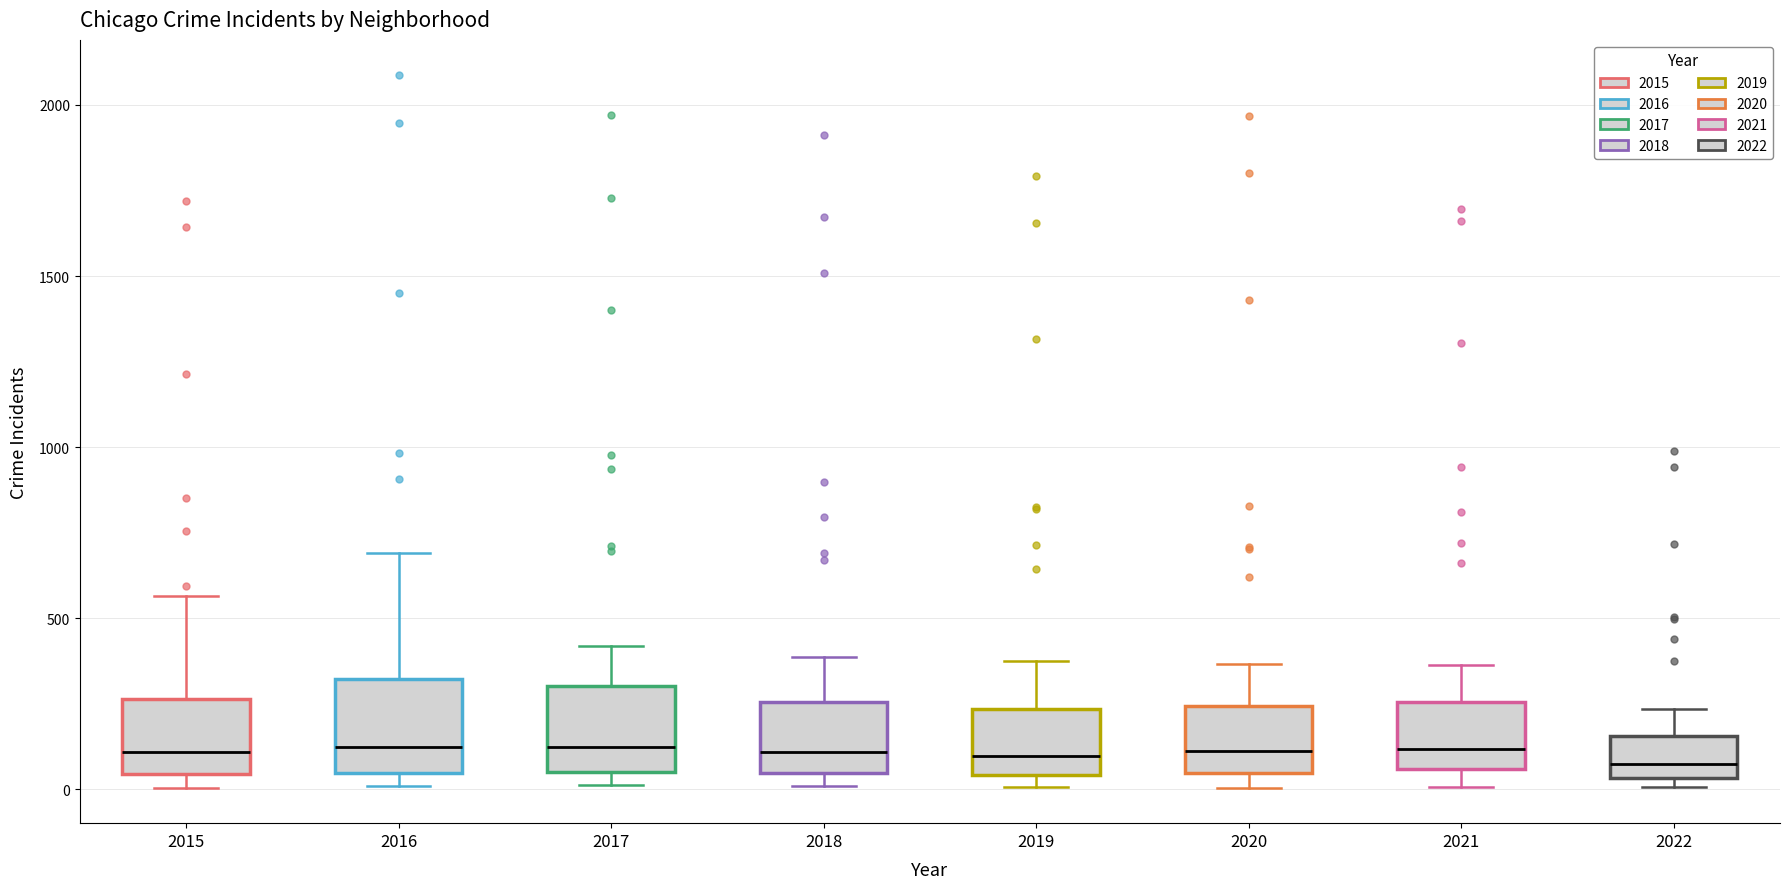

Where does the upper whisker of the box at x = 2020 end on the y-axis? The values are not printed on the chart, so give them approximately, as read against the axis.

350